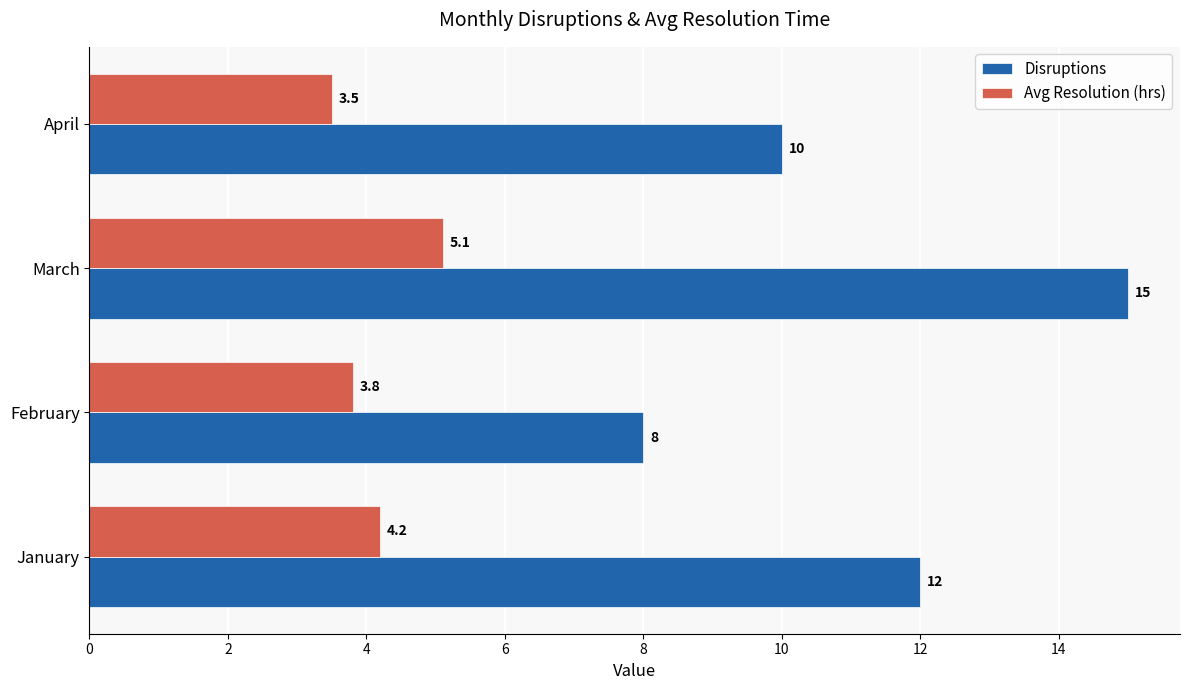

True or false: Avg Resolution (hrs) has a value of 3.5 at April.

True